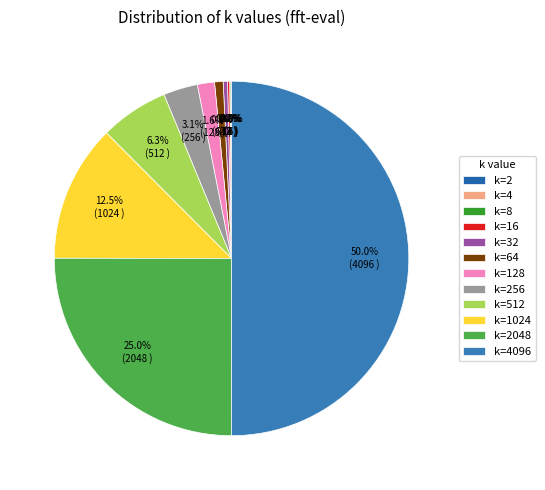

True or false: k=2048 accounts for 25% of the total.

True